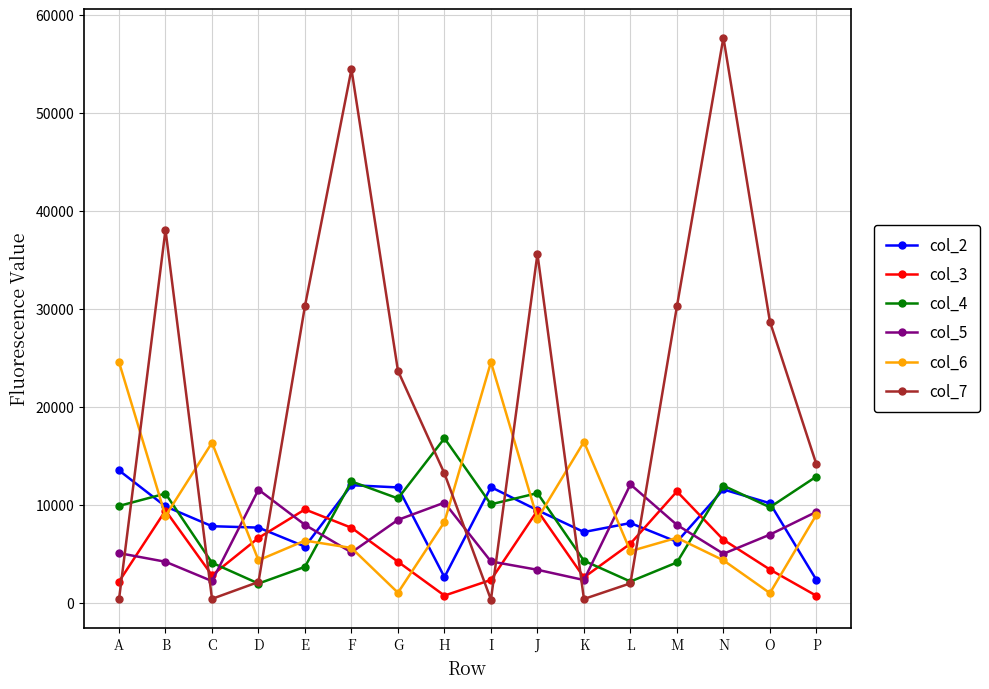

The col_3 series shows 3433 at O. True or false?

True